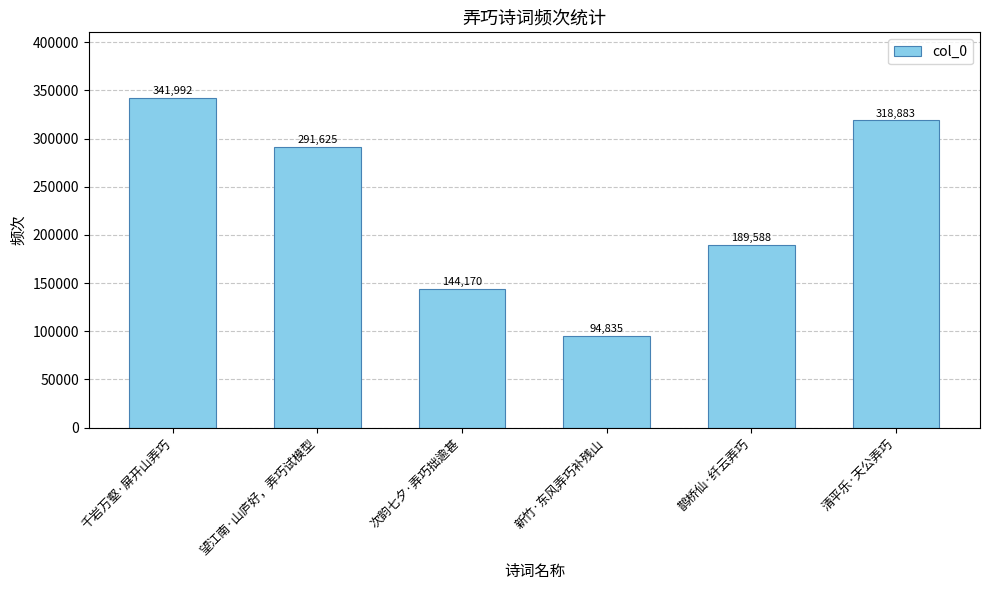

What is the difference between the values at 新竹·东风弄巧补残山 and 次韵七夕·弄巧拙逾甚?

49335